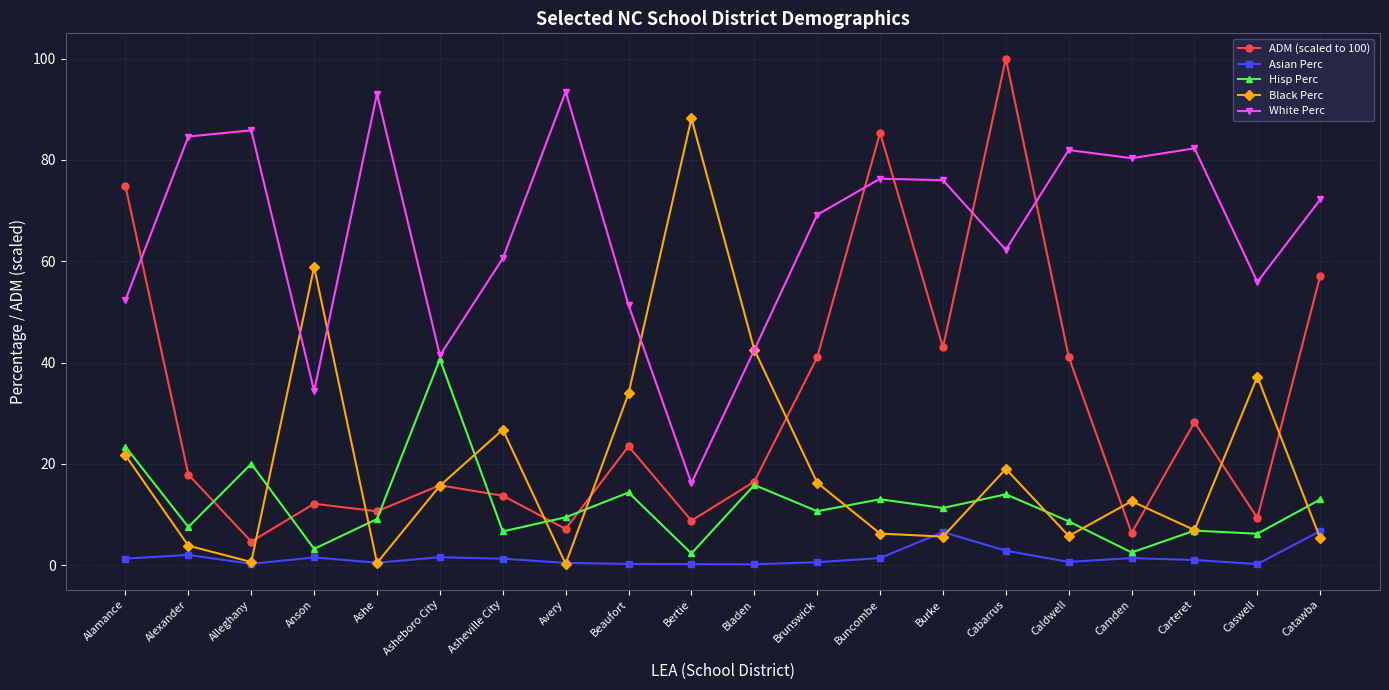

At how many categories does at least one series exceed 33?

20